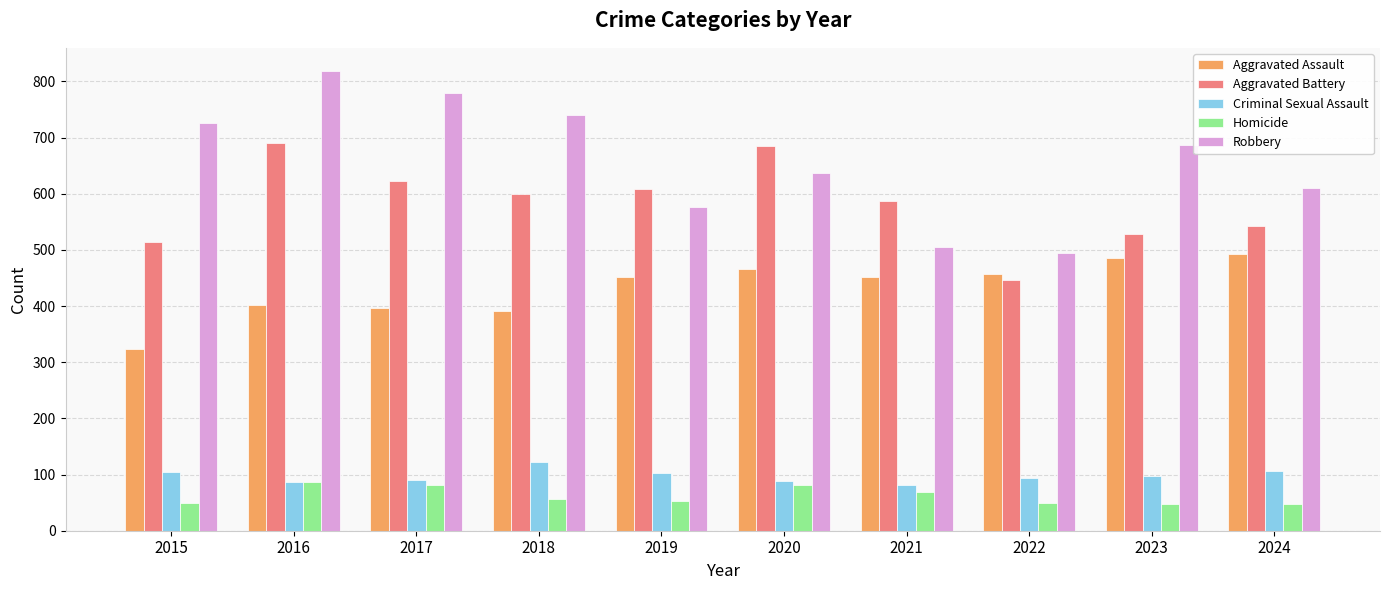

The Homicide series shows 15 at 2018. True or false?

False